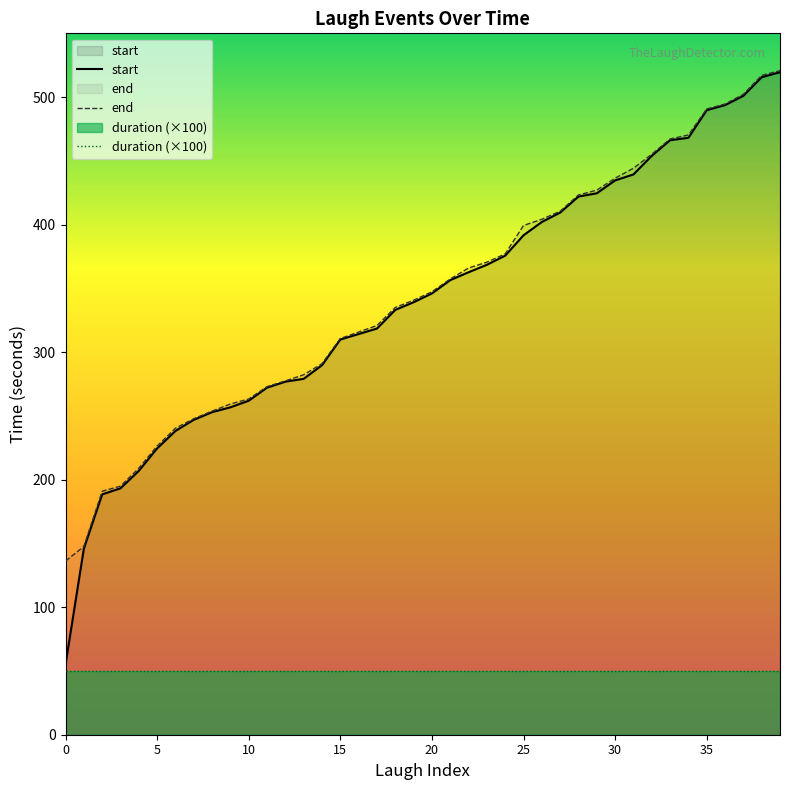

Rank the series by their maximum value, from highest to lowest.

end, start, duration (×100)